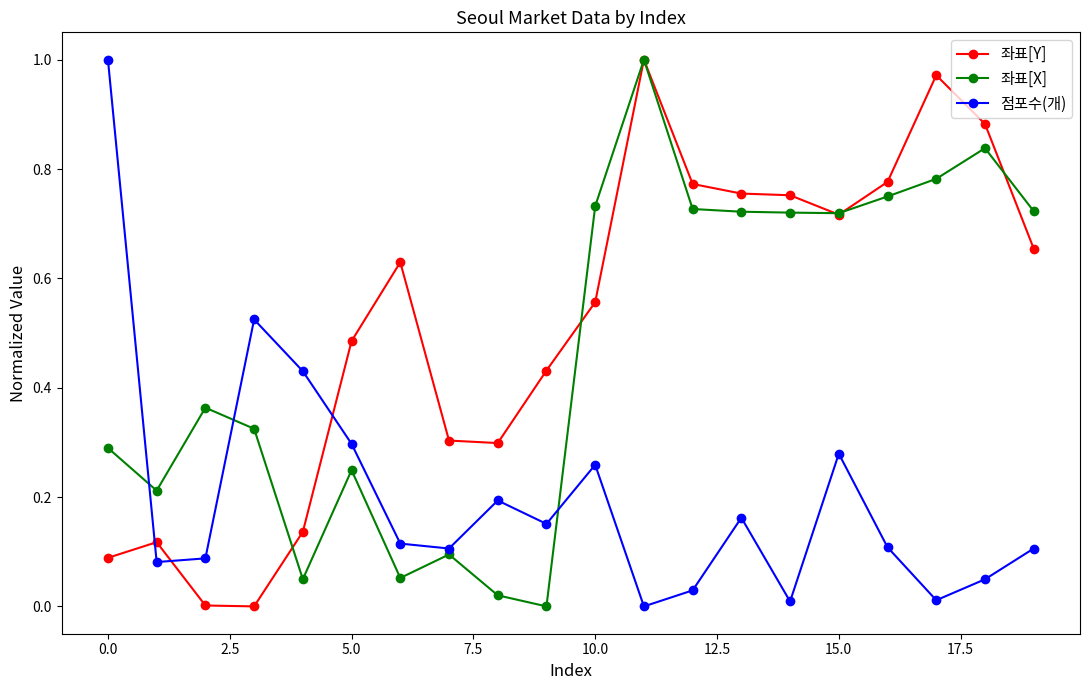

List the series in order of their overall mean, lowest first.

점포수(개), 좌표[X], 좌표[Y]